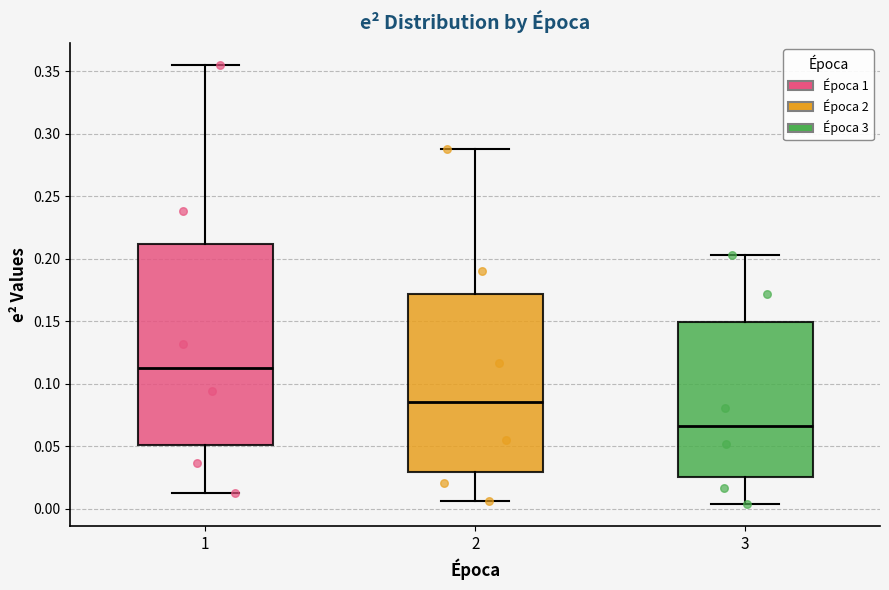

Where does the upper whisker of the box at x = 3 end on the y-axis? The values are not printed on the chart, so give them approximately, as read against the axis.

0.205